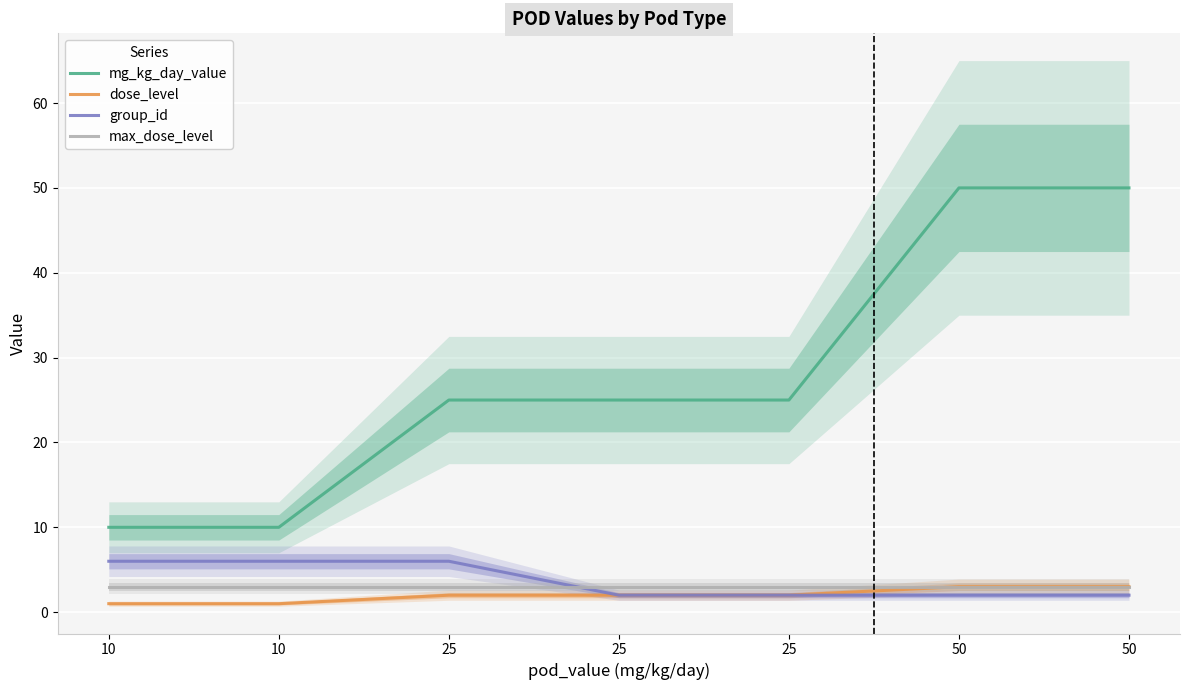

True or false: dose_level and max_dose_level intersect in this chart.

False